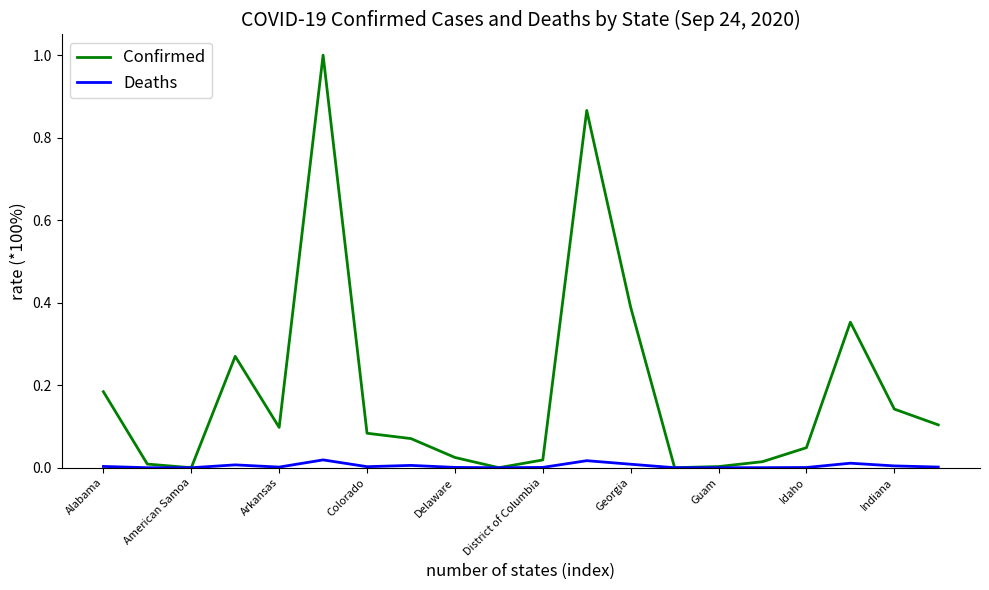

Rank the series by their average value, from highest to lowest.

Confirmed, Deaths